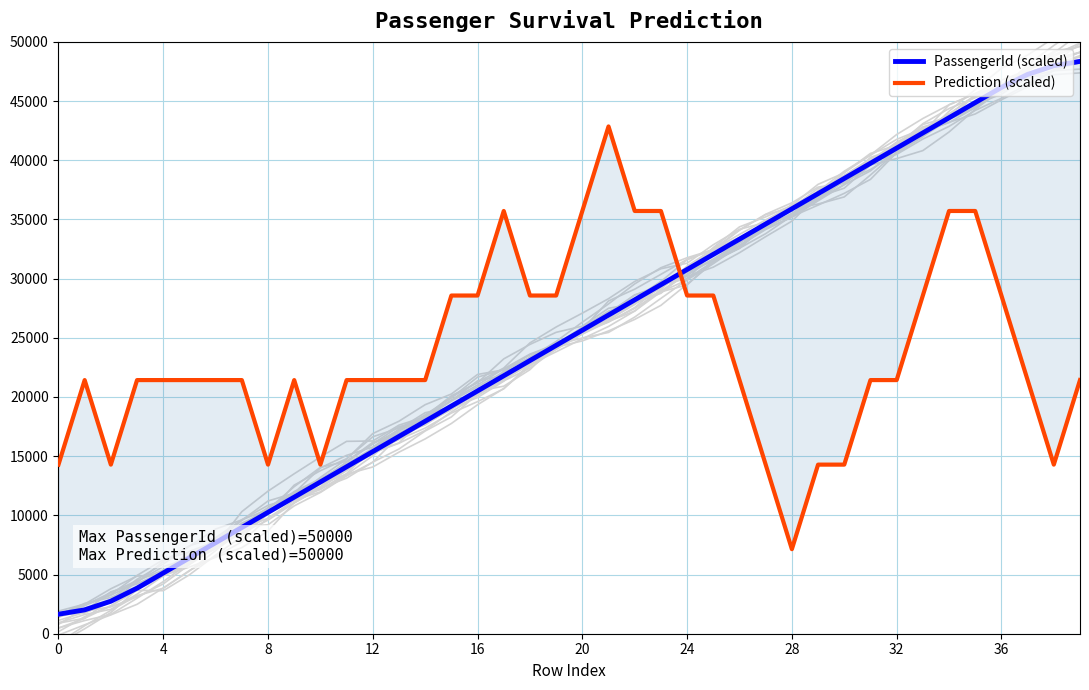

What is the value of the Prediction (scaled) point at the 27th from the left?

21428.6